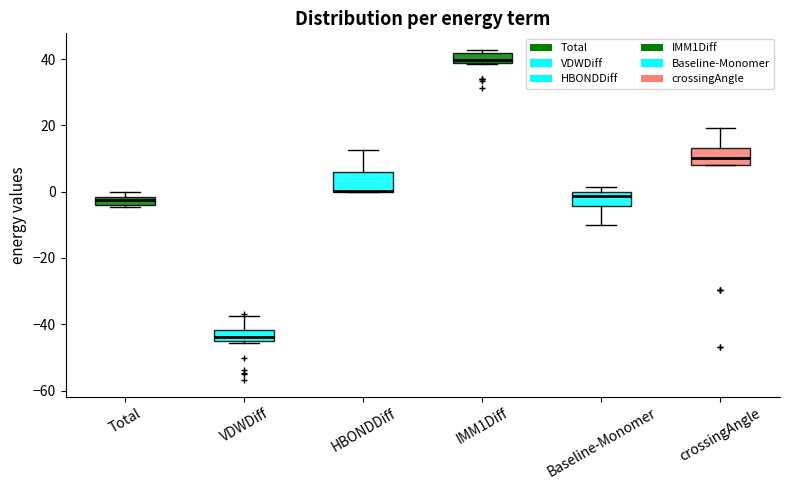

Where is the upper edge of the box for Total on the y-axis? The values are not printed on the chart, so give them approximately, as read against the axis.

-2